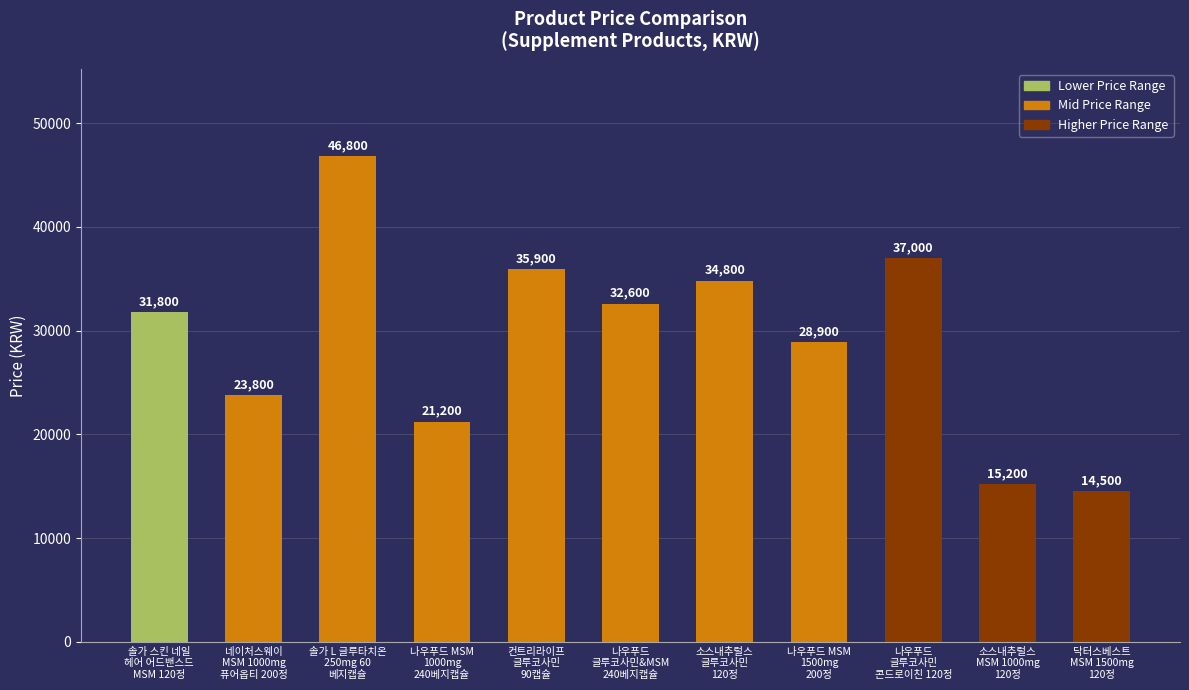

What is the approximate value at 솔가 스킨 네일
헤어 어드밴스드
MSM 120정, to the nearest 100?

31800